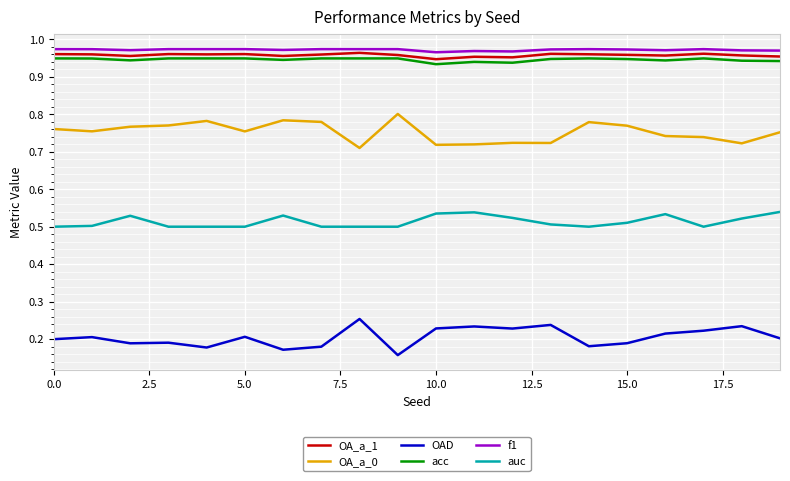

True or false: f1 and acc intersect in this chart.

False